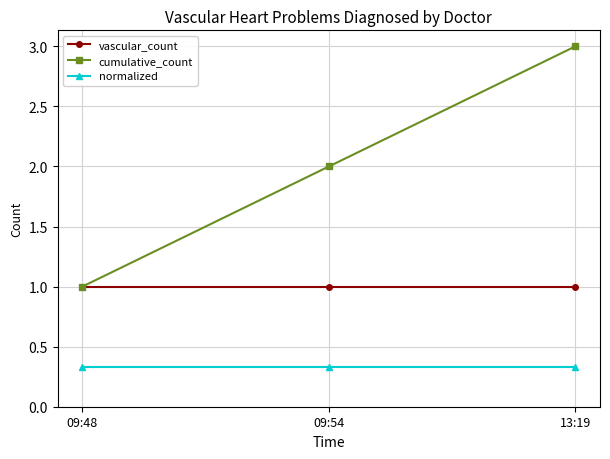

Which series has the largest total across all categories?

cumulative_count